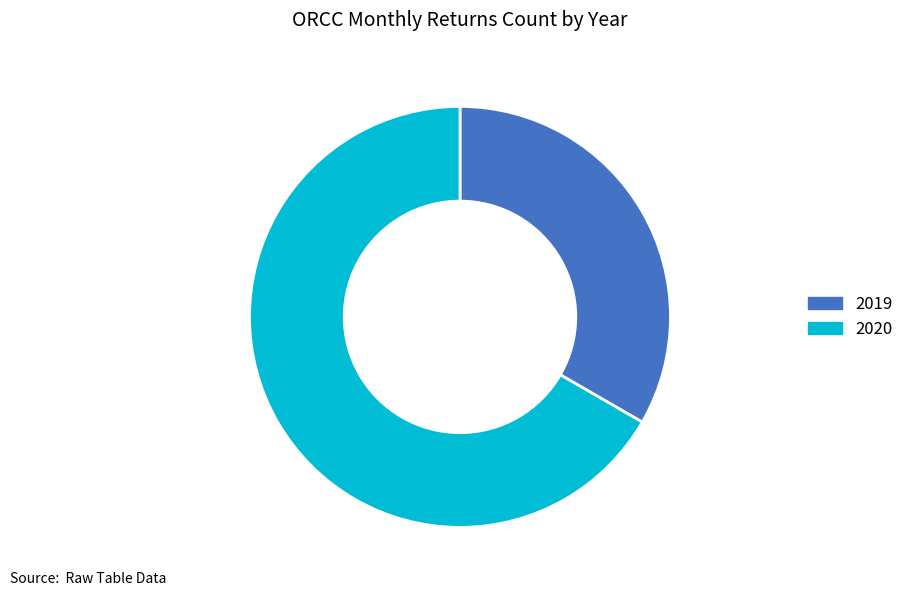

Rank the categories by value from highest to lowest.

2020, 2019